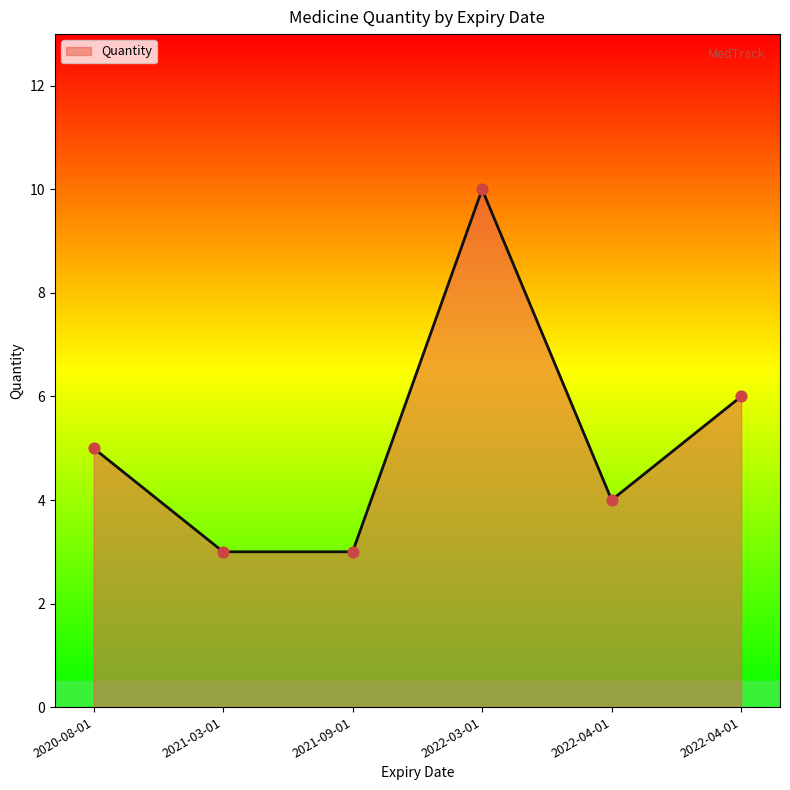

What is the change in value from 2021-09-01 to 2022-03-01?

+7